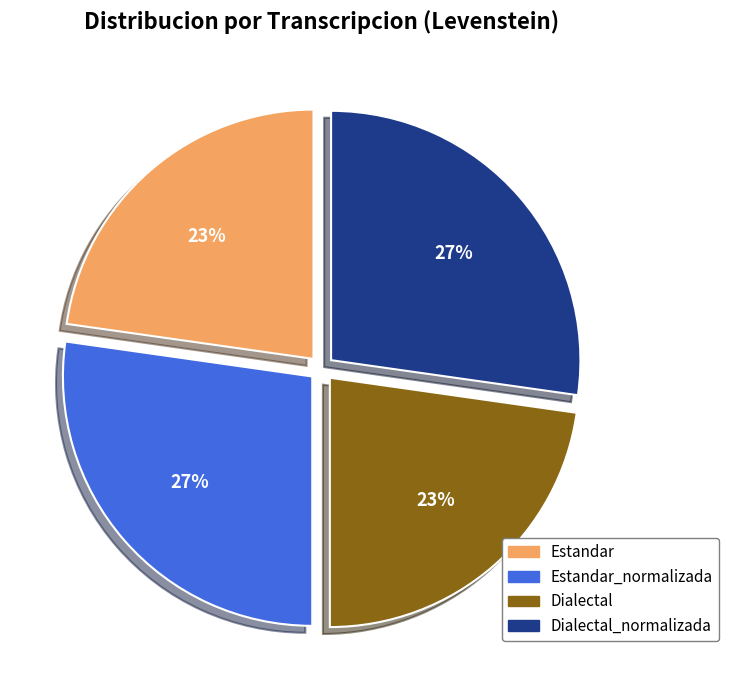

To the nearest percent, what percentage of the pie is Estandar?

23%